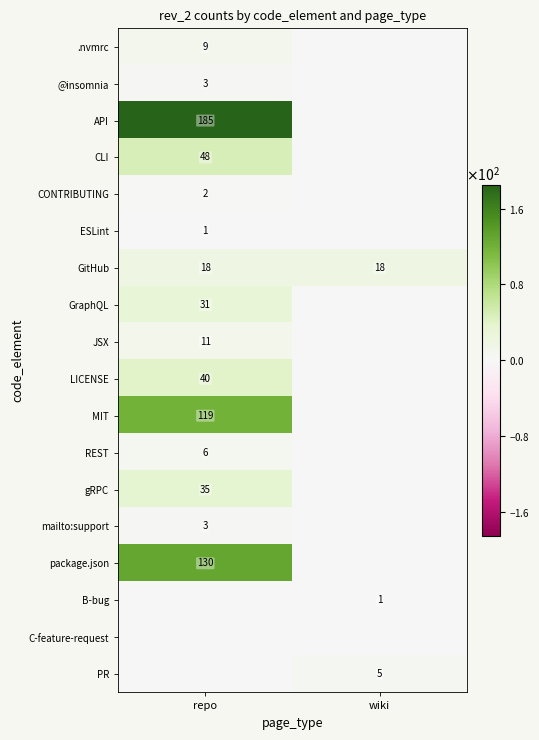

The gRPC series shows 10 at repo. True or false?

False